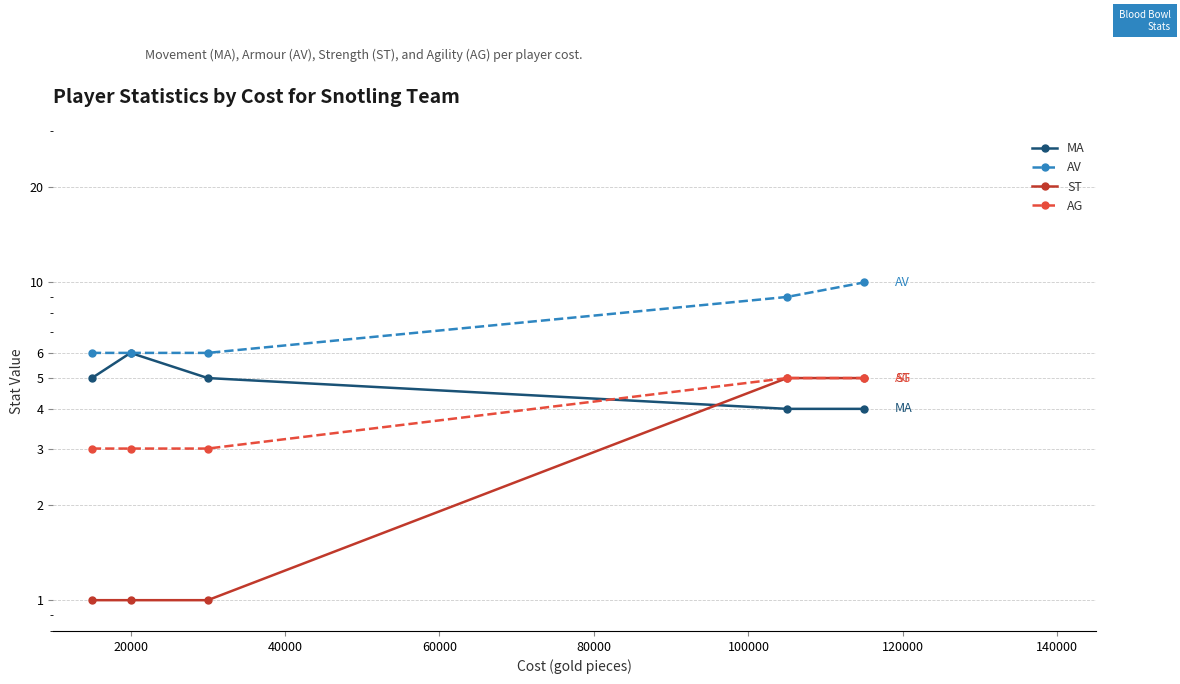

What is the sum of the AG values at 40000 and 20000?

6